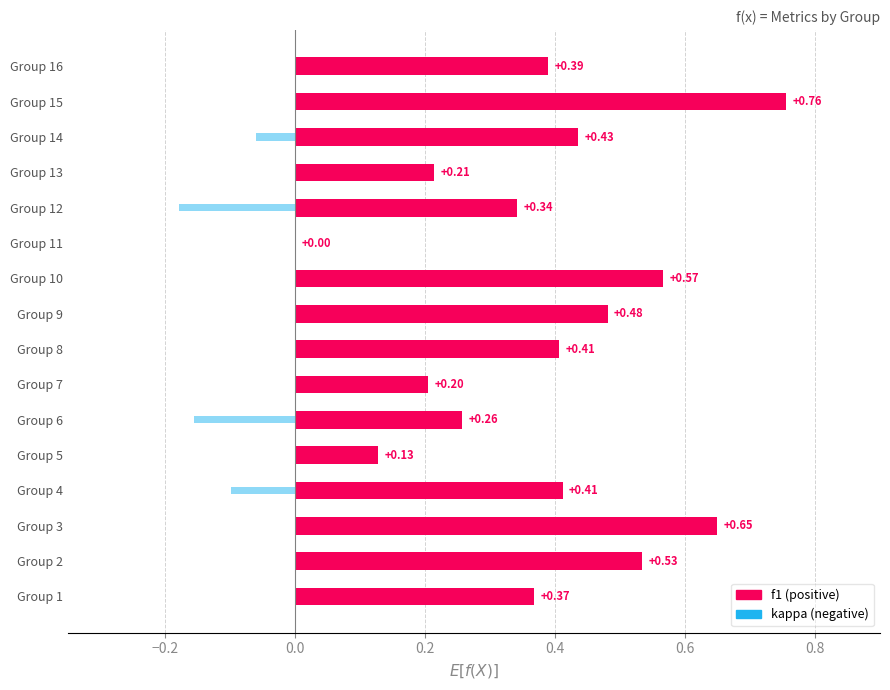

Rank the series by their maximum value, from lowest to highest.

kappa, f1